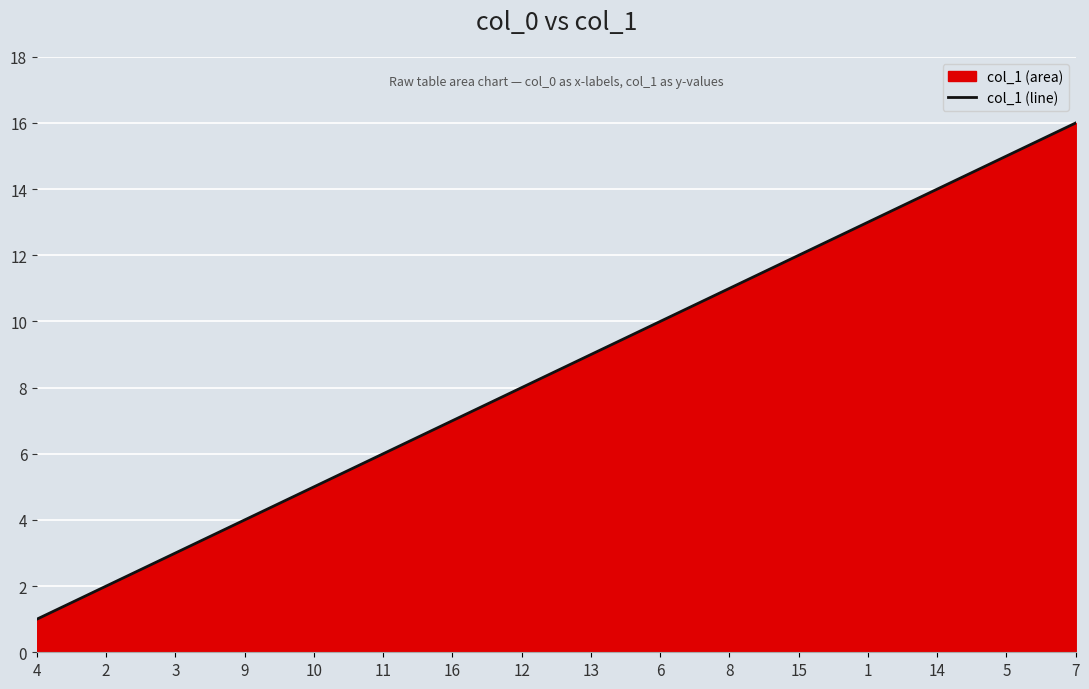

What is the change in value from 2 to 13?

+7